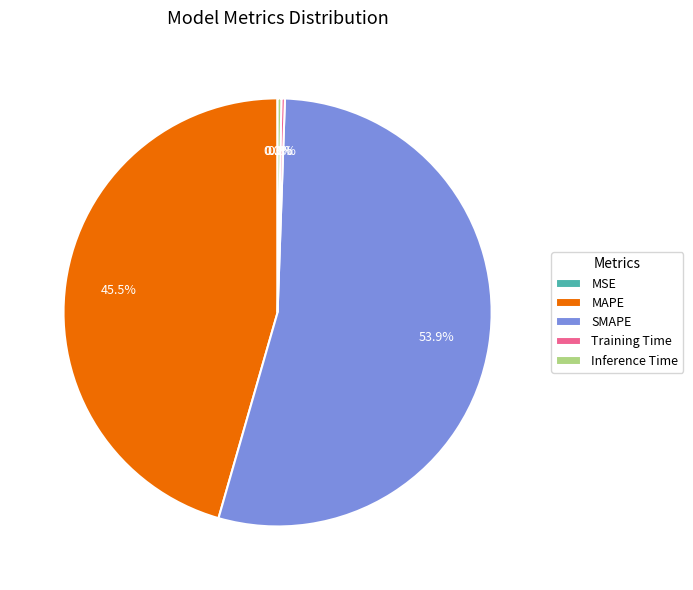

What is the ratio of the value at SMAPE to the value at MAPE?

1.2